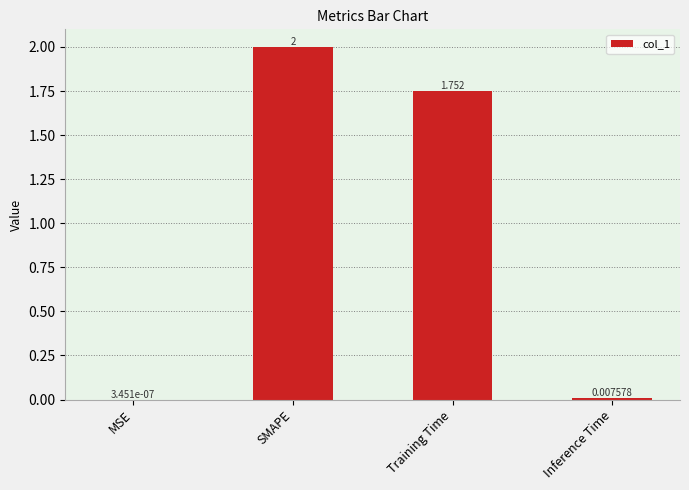

Count the number of values greater than 1.

2